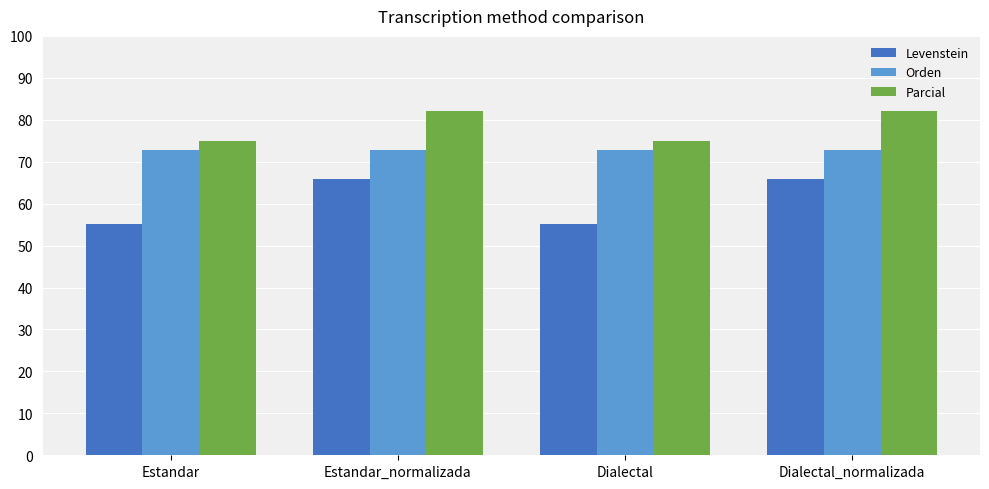

What position from the right is Dialectal_normalizada?

1